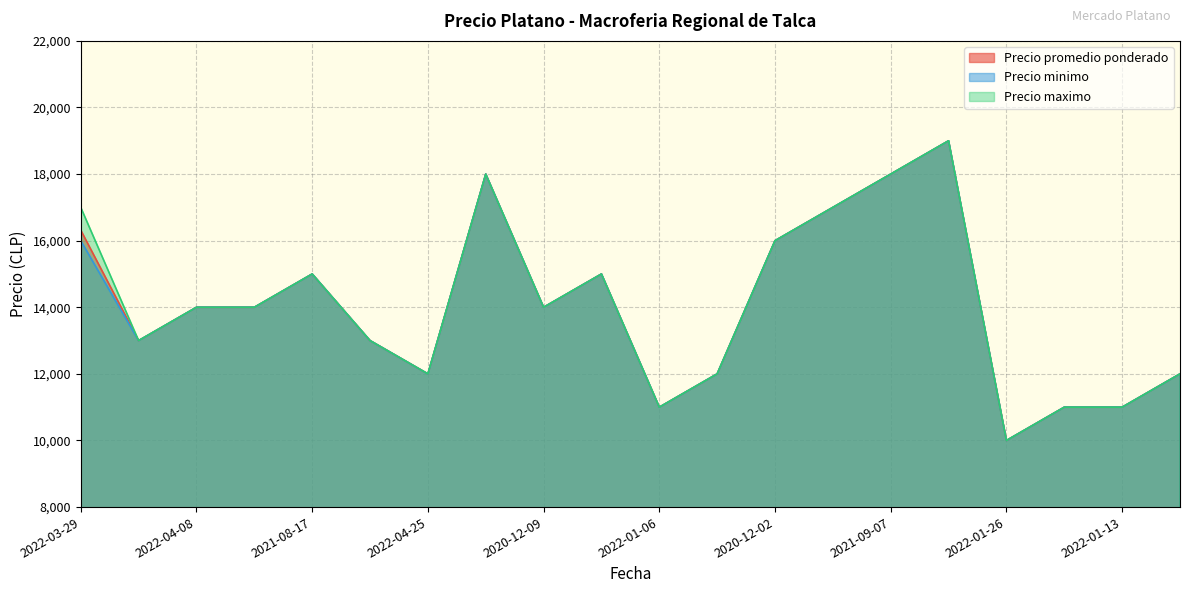

Count the number of categories in the chart.

20